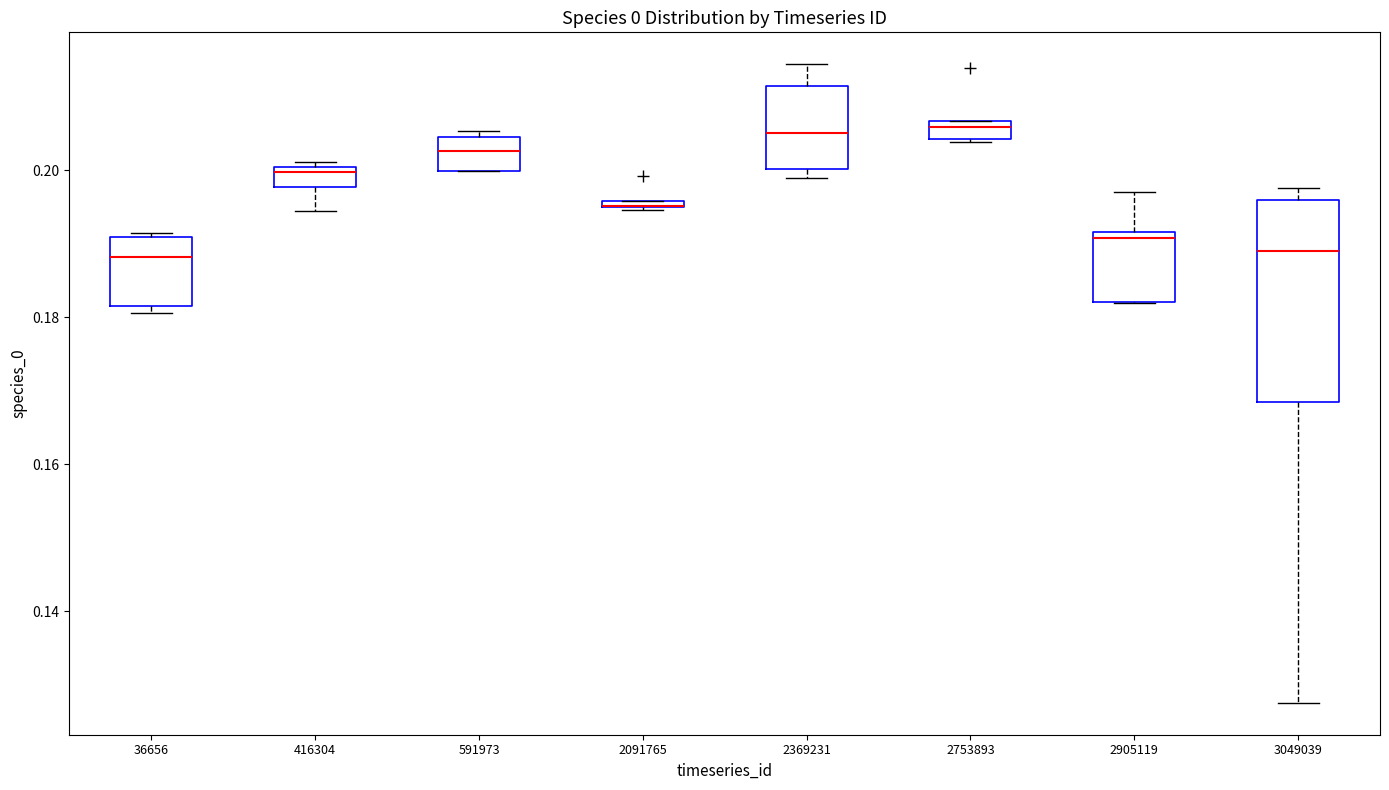

Comparing the boxes themselves (not the whiskers), which one is the tallest?

3049039